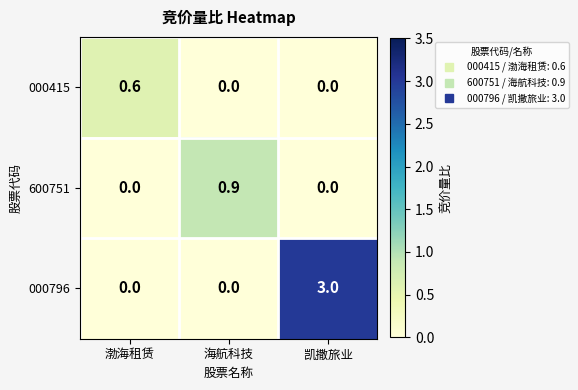

What is the total value across all series at 渤海租赁?

0.6